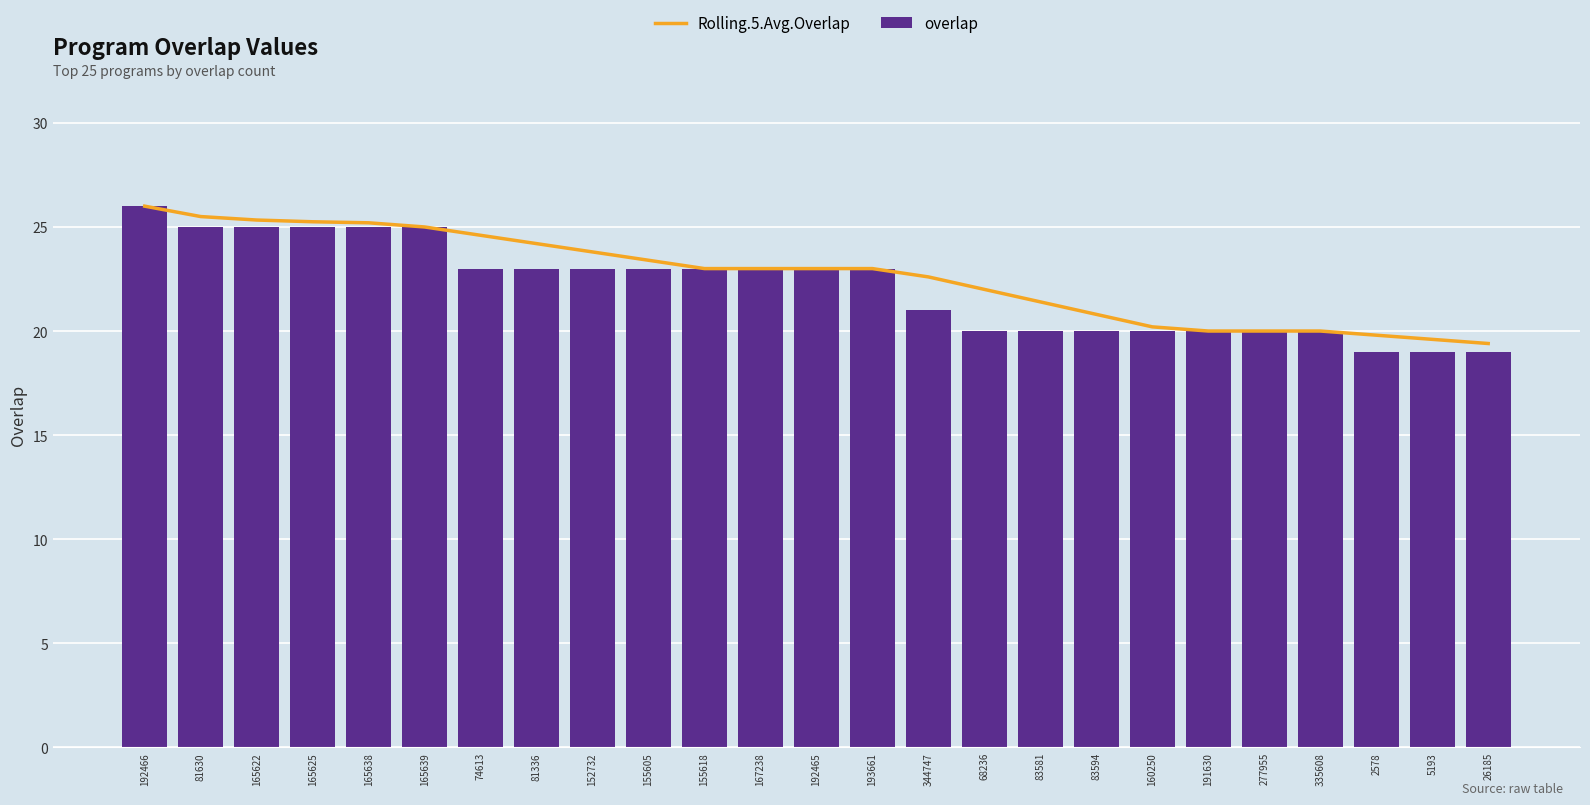

Between 68236 and 83581, which series saw the biggest shift?

Rolling.5.Avg.Overlap